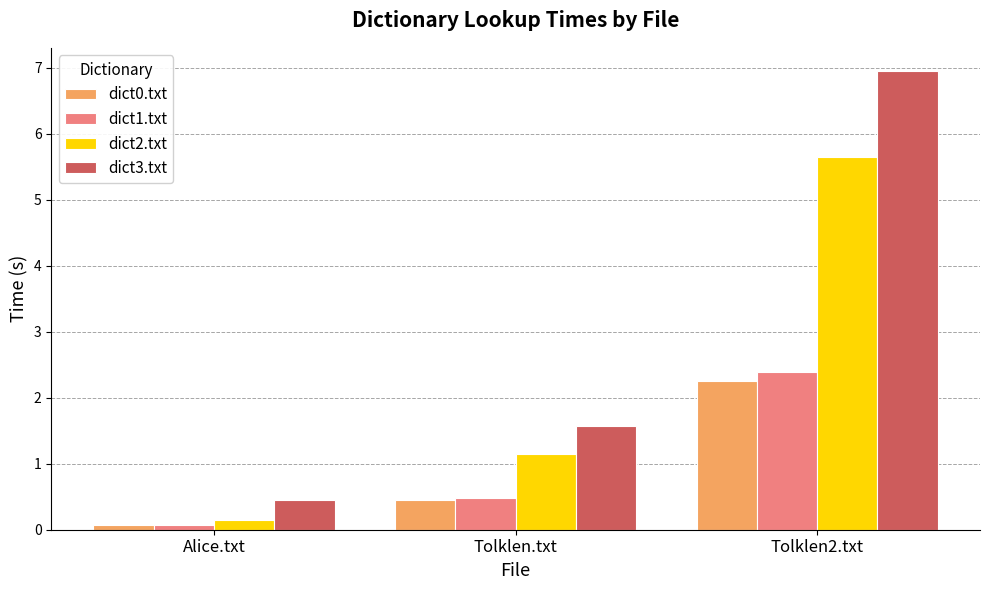

Reading right to left, transcribe all the data shown in this chart.

dict0.txt: 2.3	0.4	0.1
dict1.txt: 2.4	0.5	0.1
dict2.txt: 5.6	1.1	0.1
dict3.txt: 7.0	1.6	0.5